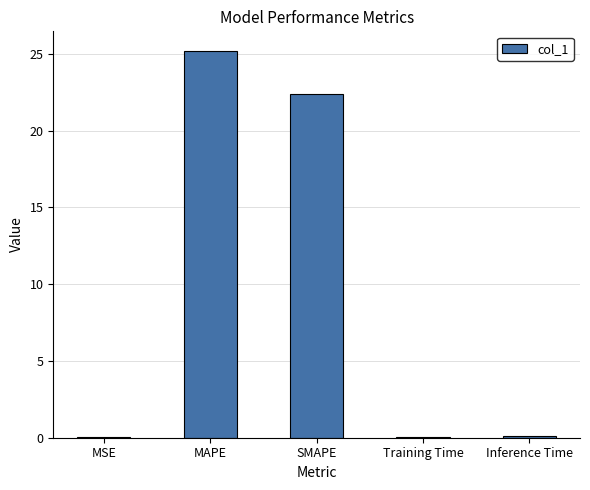

Which category has the highest value across all series?

MAPE